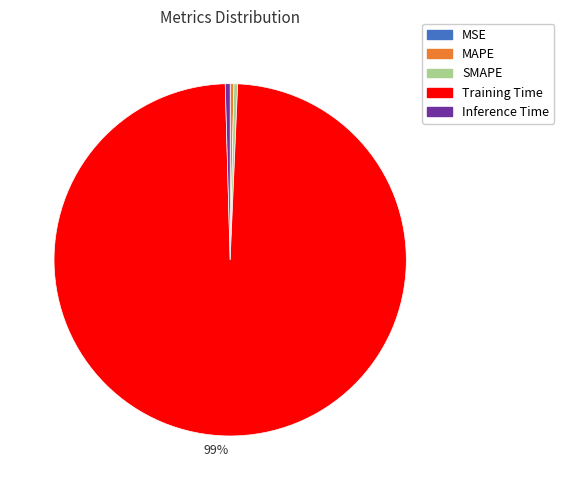

To the nearest percent, what is the average slice percentage?

20%